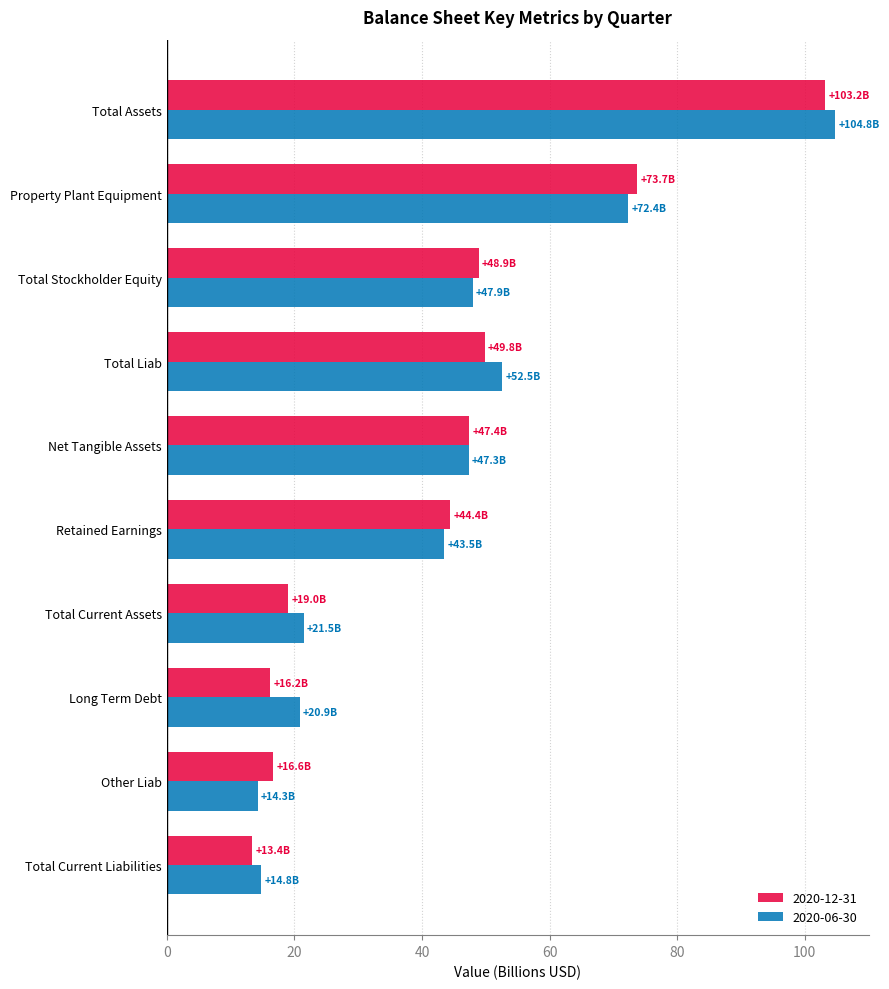

What is the minimum value for 2020-06-30?

14.3